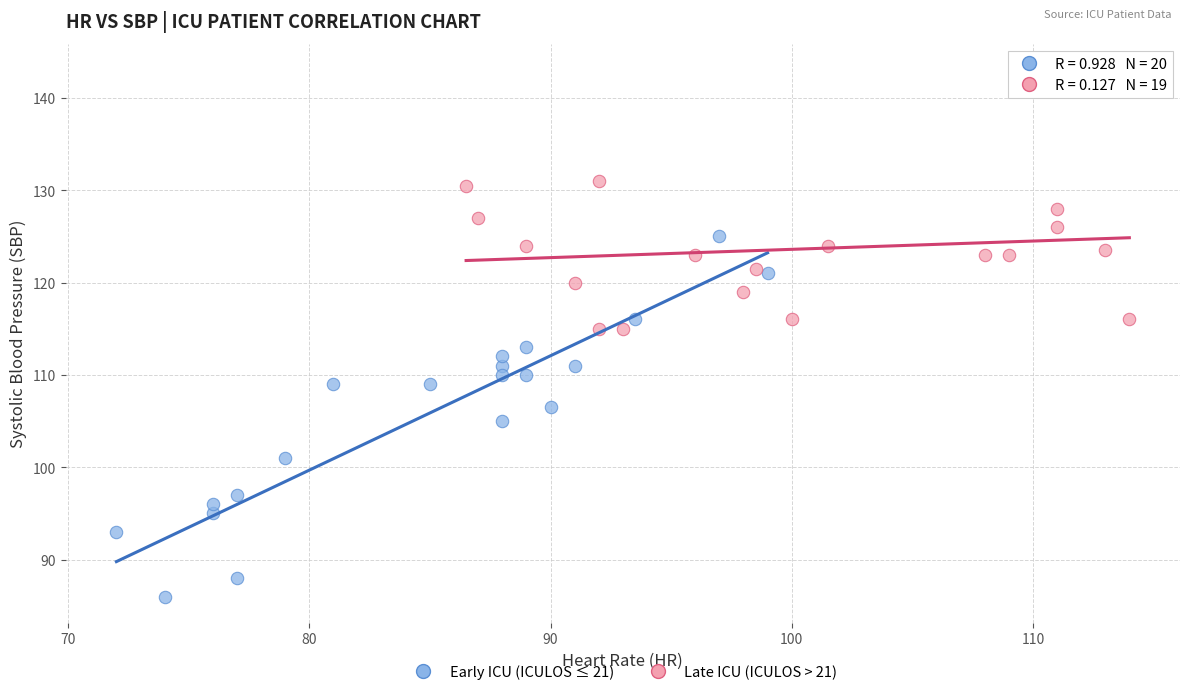

Which series reaches the maximum Y coordinate?

Late ICU (ICULOS > 21)